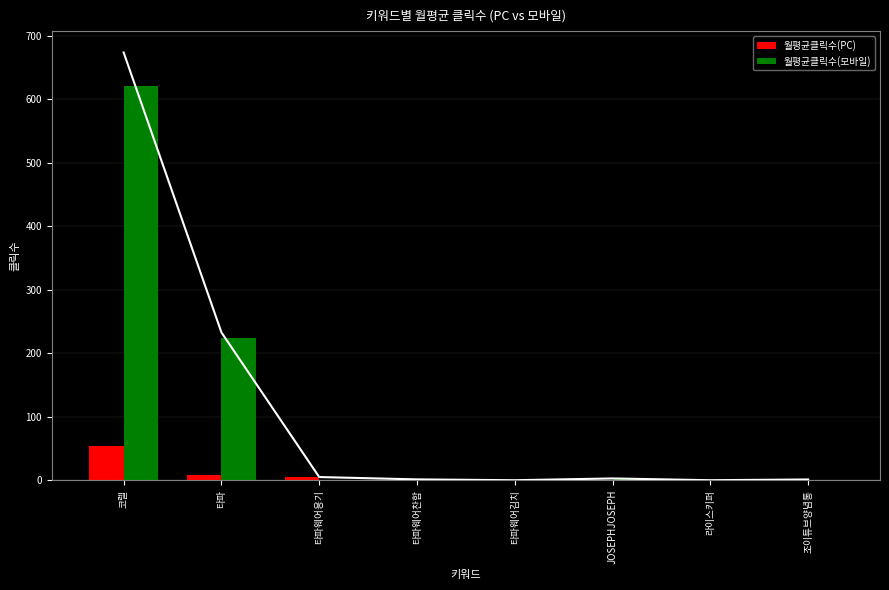

What position from the left is JOSEPHJOSEPH?

6